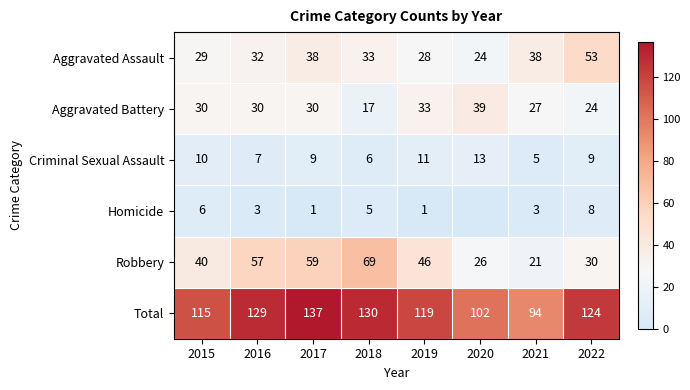

The Homicide series shows 9 at 2015. True or false?

False